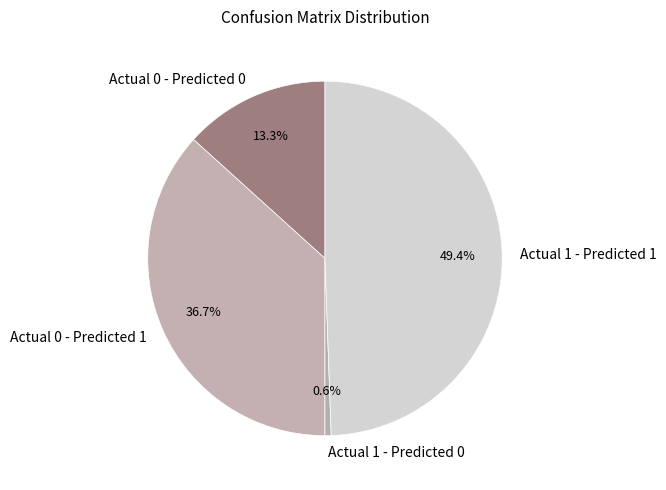

Rank the categories by value from lowest to highest.

Actual 1 - Predicted 0, Actual 0 - Predicted 0, Actual 0 - Predicted 1, Actual 1 - Predicted 1